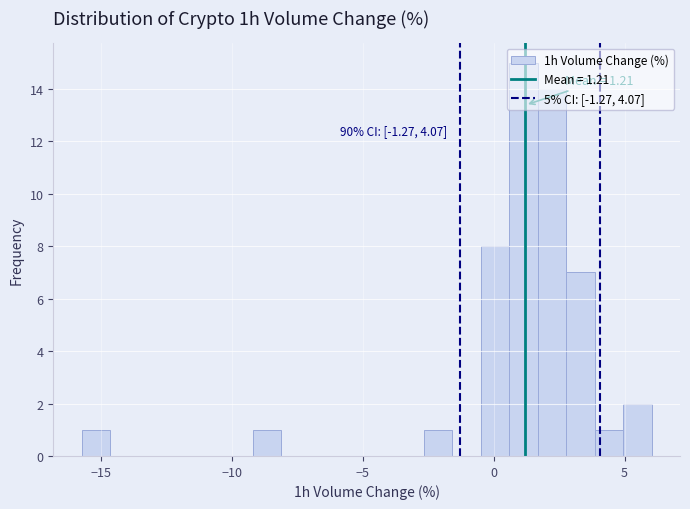

Read against the x-axis, roughly where is the centre of the tallest bar?

1.0